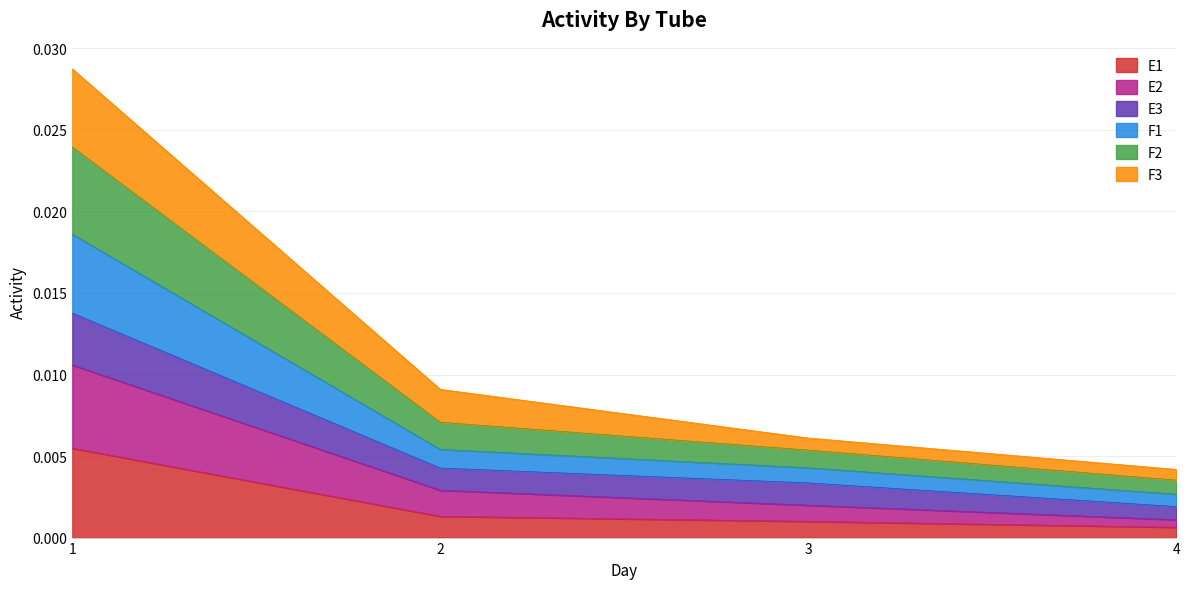

Which category has the lowest value across all series?

4